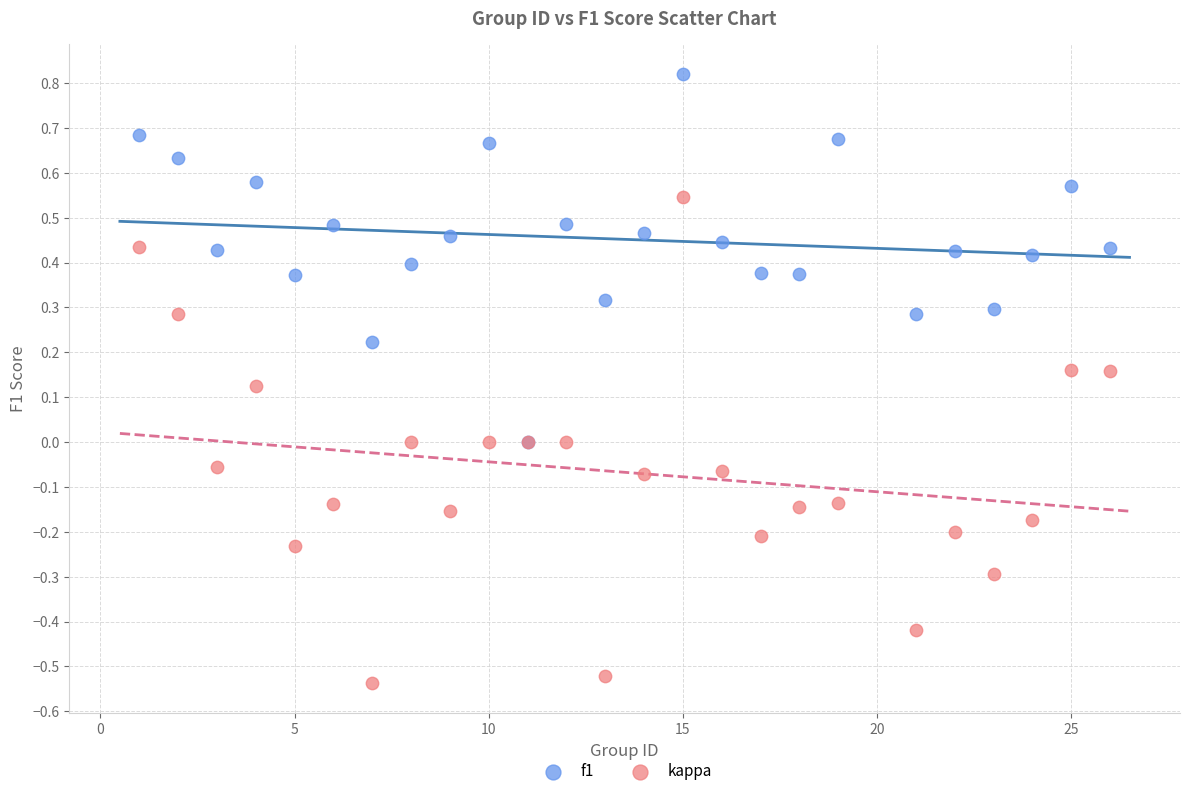

Which series contains the lowest Y value?

kappa